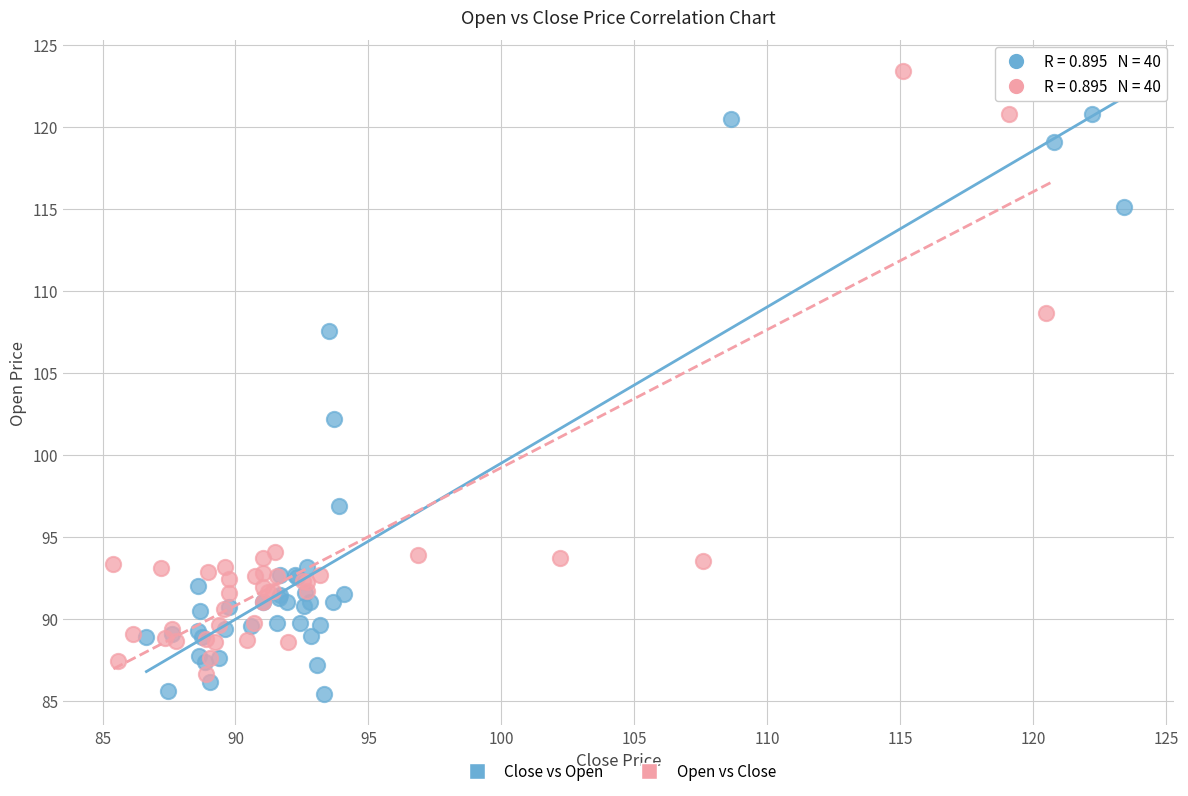

Which series reaches the minimum Y coordinate?

Close vs Open